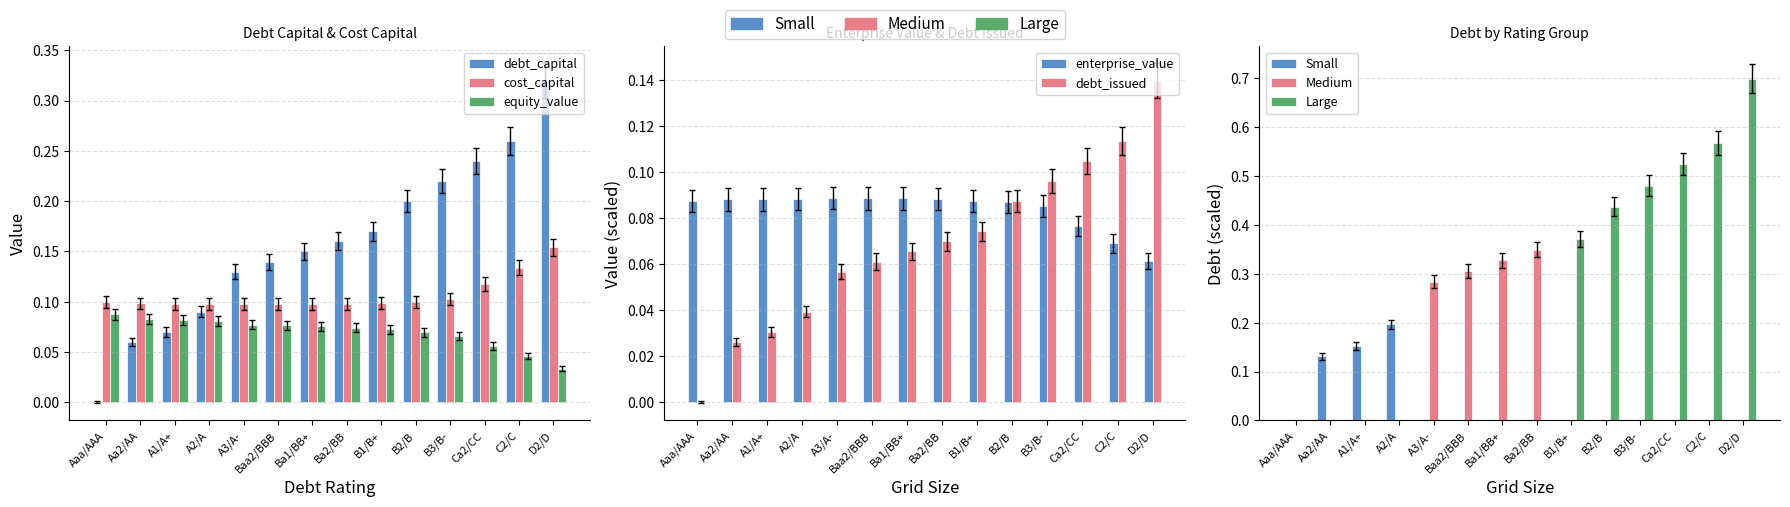

Between Ba1/BB+ and Ca2/CC, which series saw the biggest shift?

debt_capital